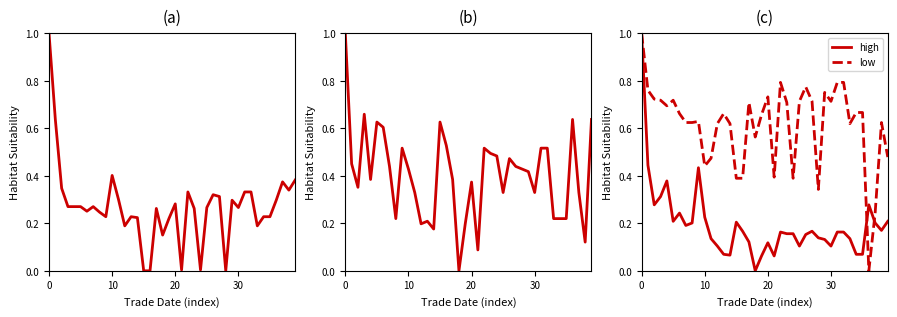

List the series in order of their peak value, highest first.

open, close, high, low